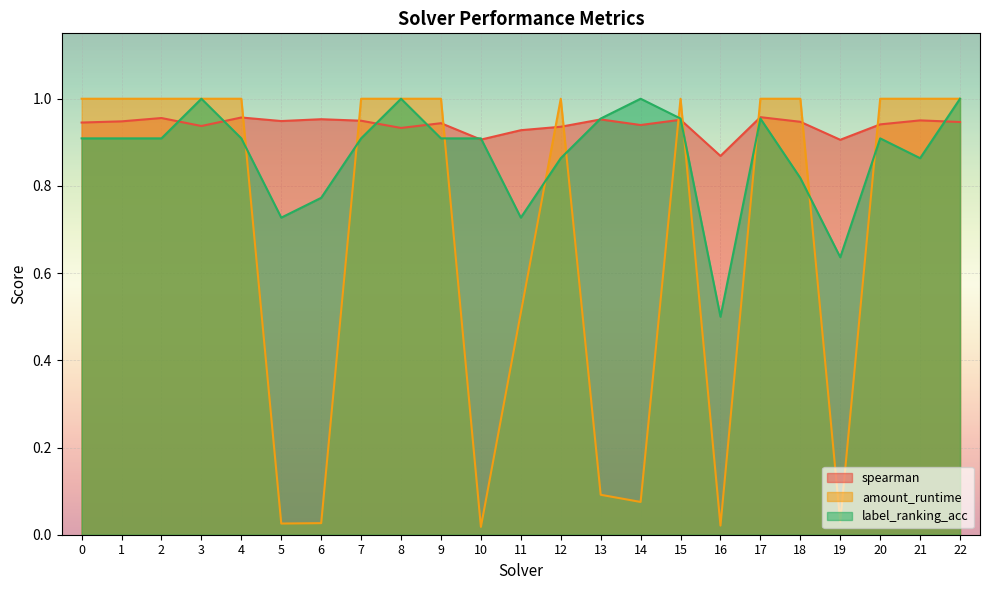

Which series has the largest range (max minus min)?

amount_runtime